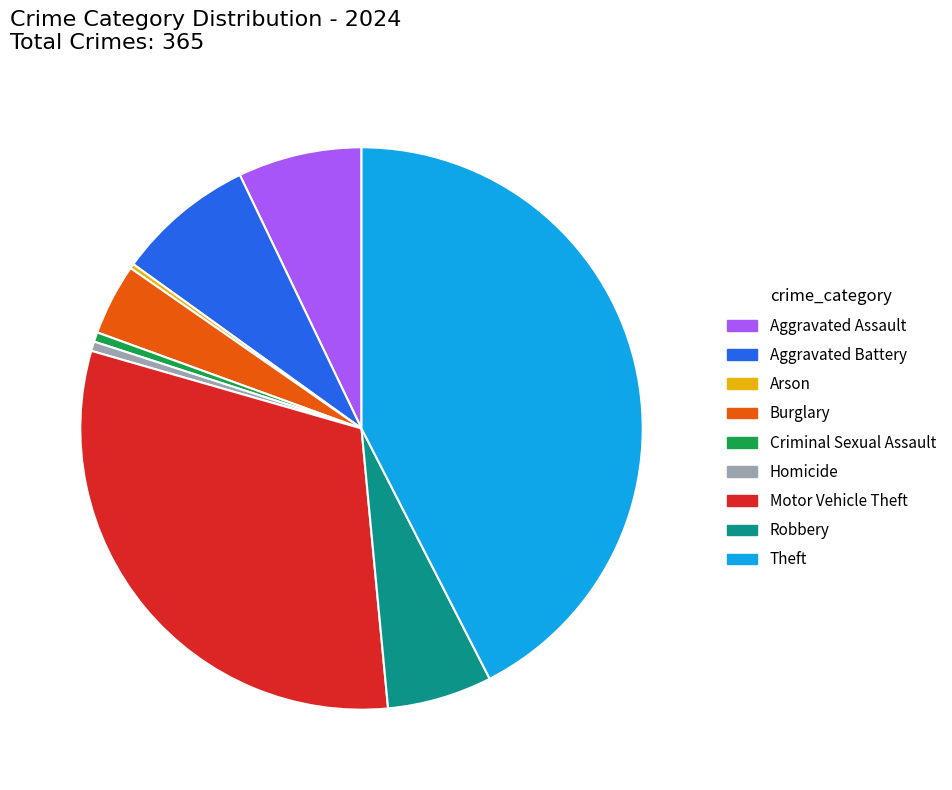

The Aggravated Battery slice represents 8% of the pie. True or false?

True